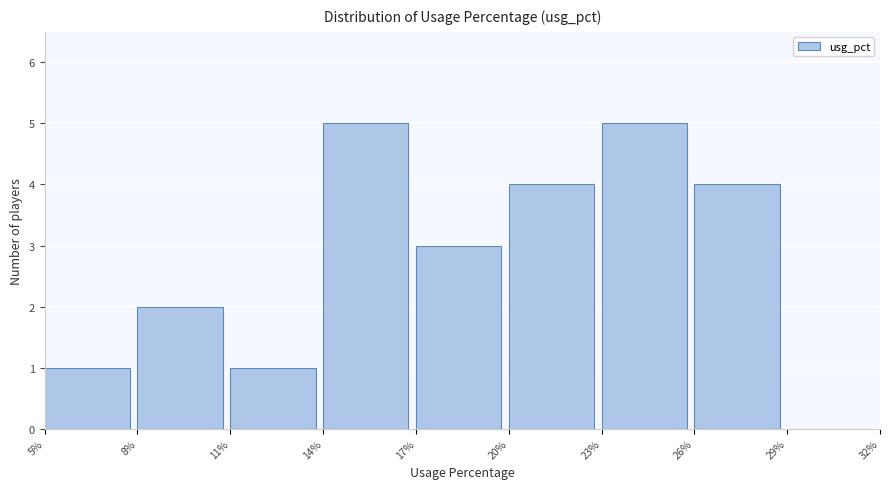

Reading left to right, list every bar in this chart as the range it spans on the x-axis followed by its height. The values are not printed on the chart, so give them approximately, as read against the axis.

5% to 8%: 1
8% to 11%: 2
11% to 14%: 1
14% to 17%: 5
17% to 20%: 3
20% to 23%: 4
23% to 26%: 5
26% to 29%: 4
29% to 32%: 0